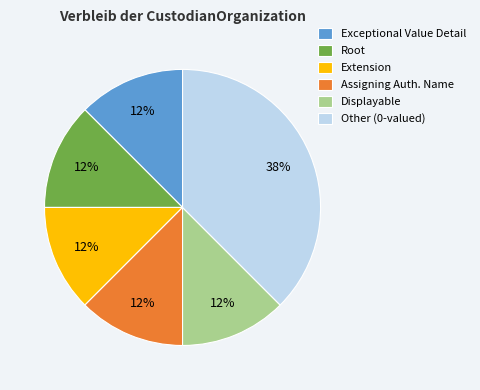

Which slice is the largest?

Other (0-valued)